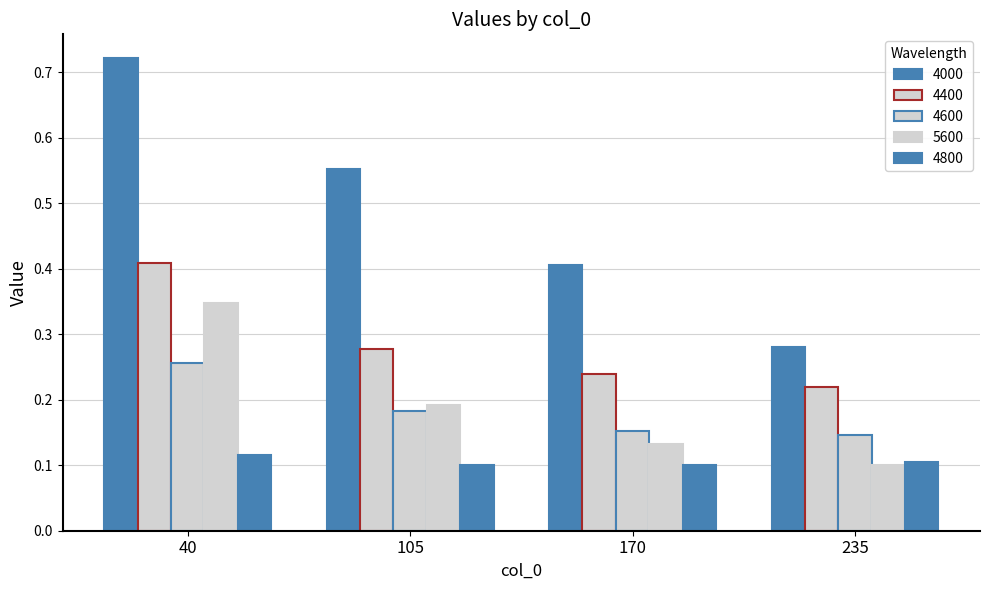

Does the chart contain any negative values?

No